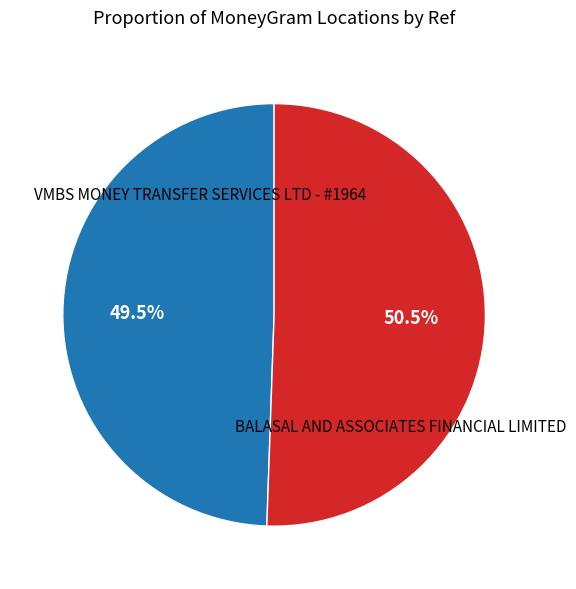

To the nearest percent, what is the difference between the largest and smallest slice percentages?

1%